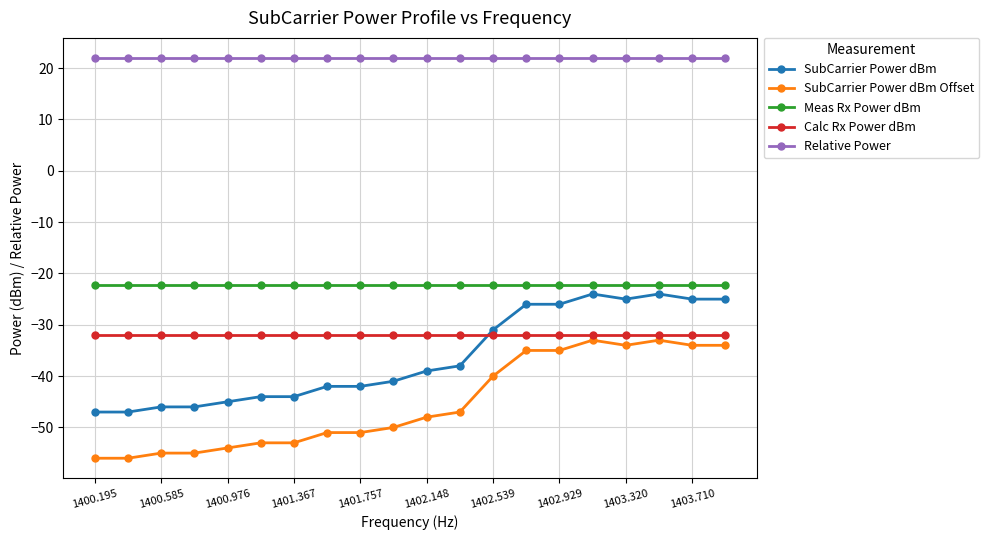

True or false: Calc Rx Power dBm and SubCarrier Power dBm Offset cross at least once.

False